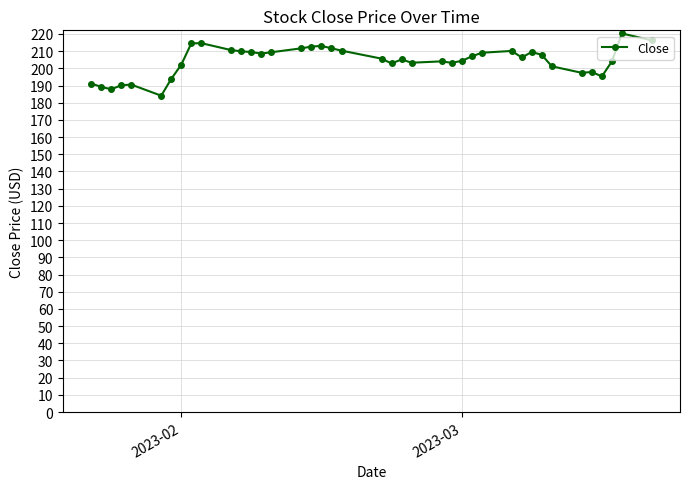

What is the value of the 34th point from the left?

201.2